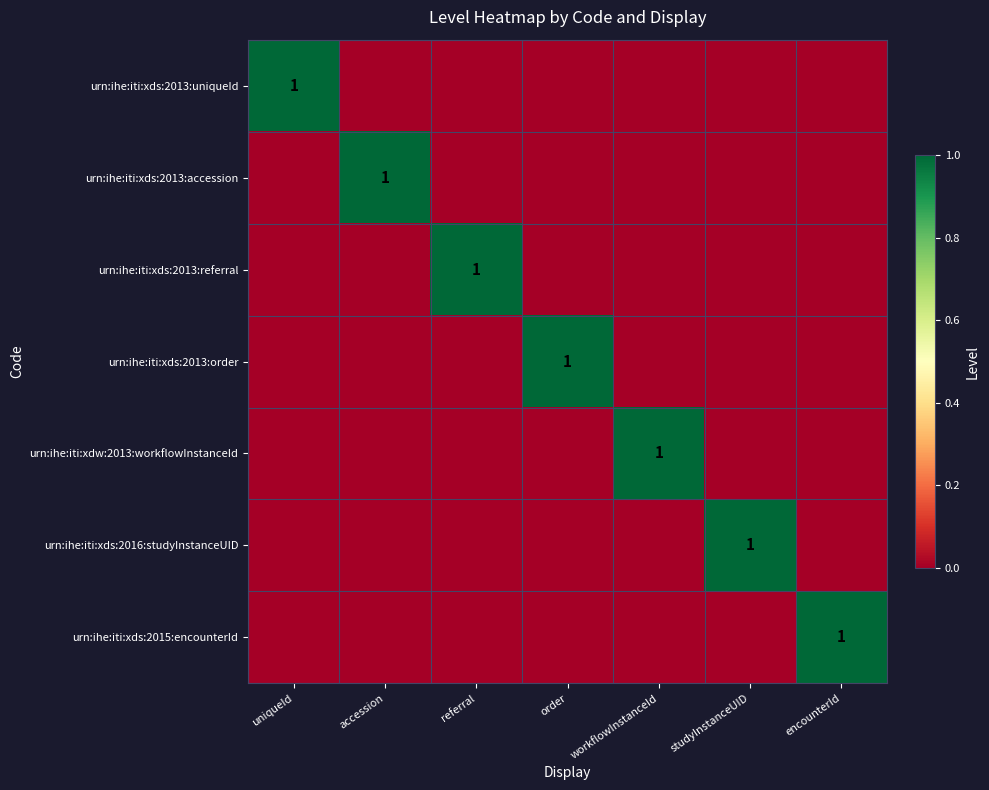

True or false: urn:ihe:iti:xdw:2013:workflowInstanceId has a value of 1 at workflowInstanceId.

True